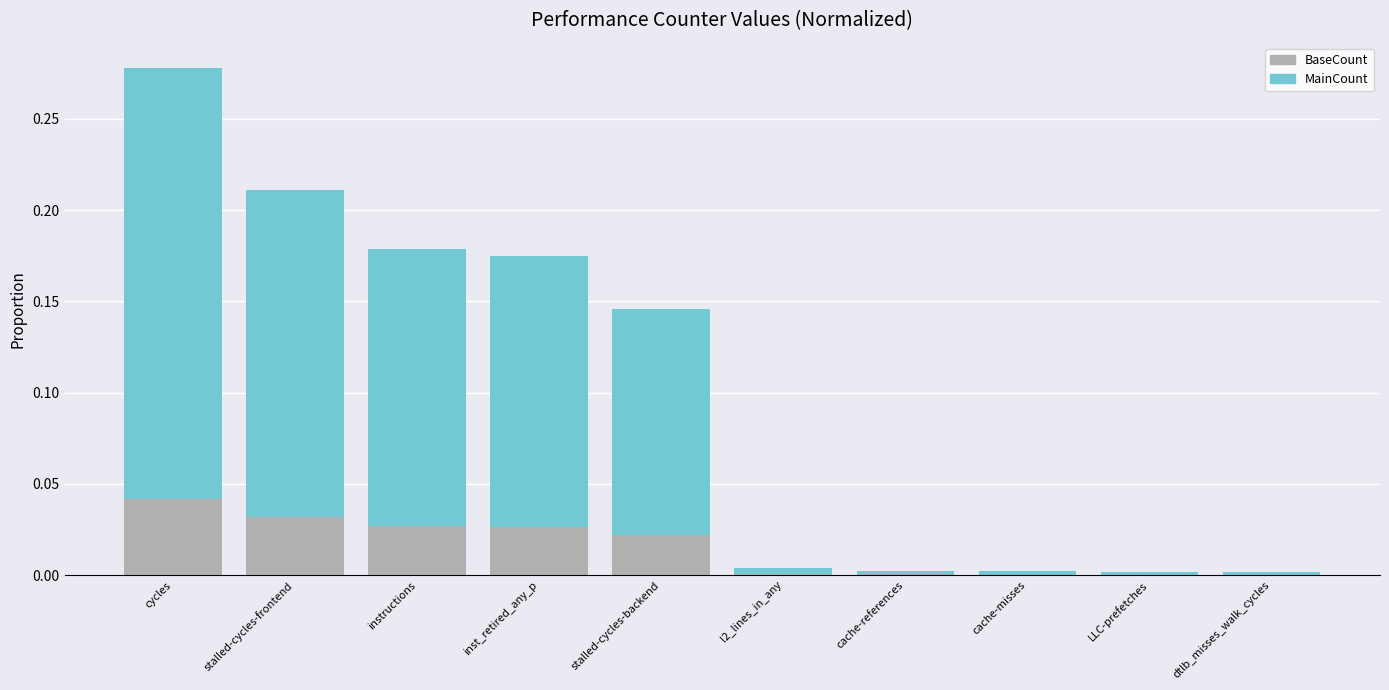

At which category is the sum across all series the highest?

cycles